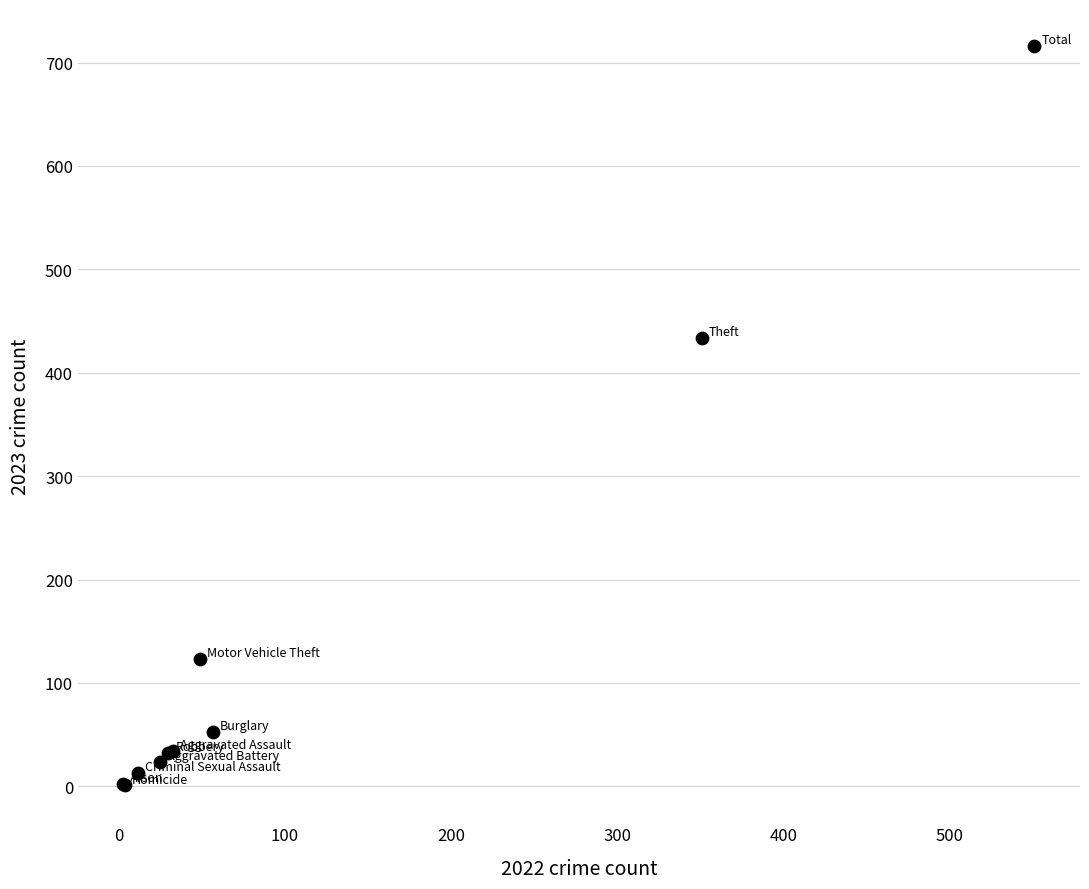

What Y value in the scatter plot is closest to 358?

434